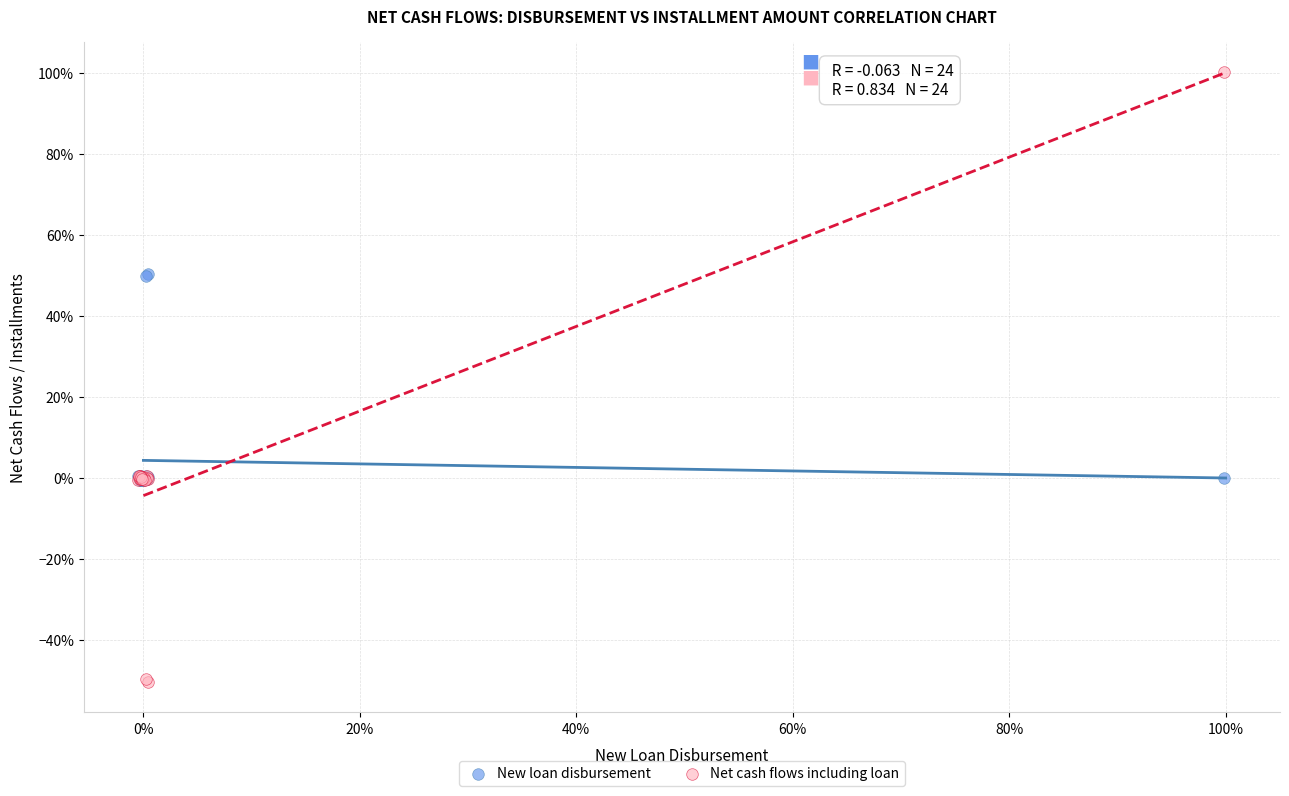

Which series has the largest Y range (max minus min)?

Net cash flows including loan